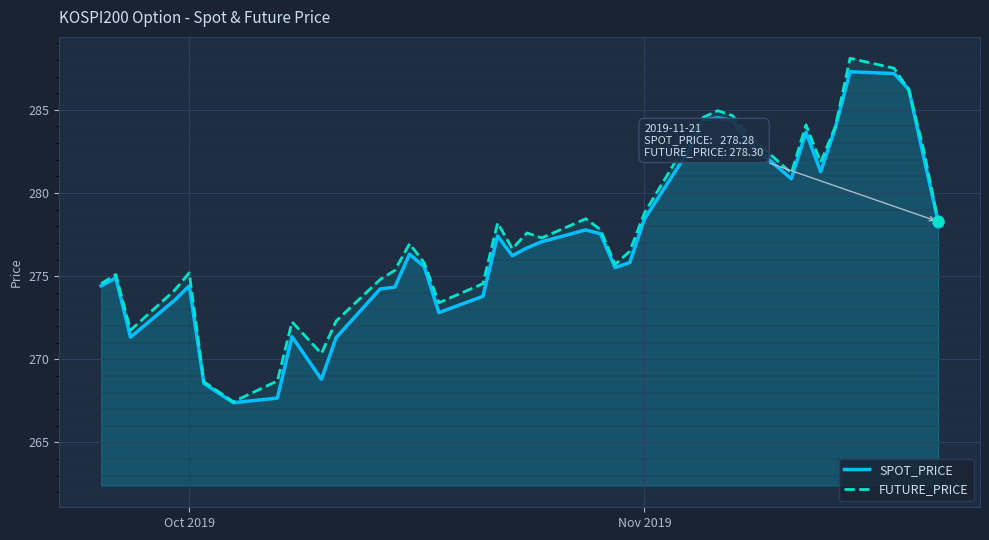

Which series has the largest total across all categories?

FUTURE_PRICE